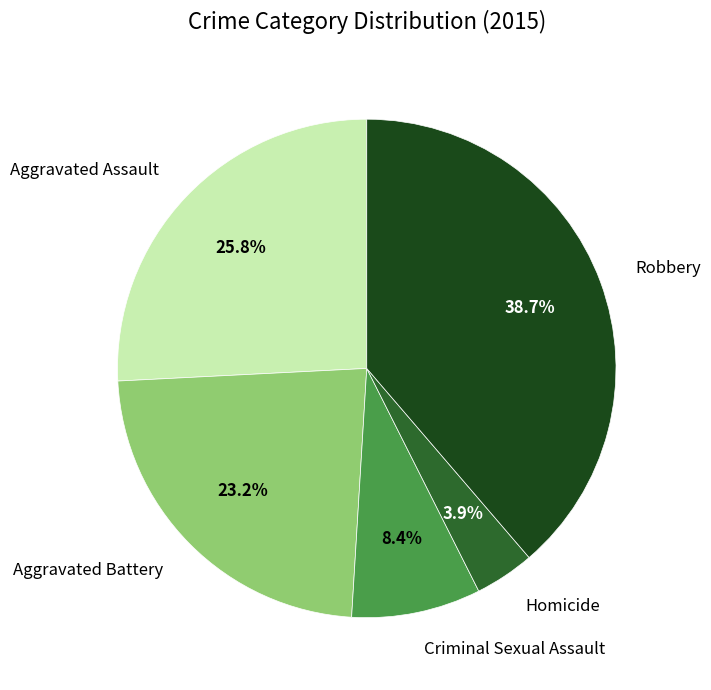

How many slices are in this pie chart?

5